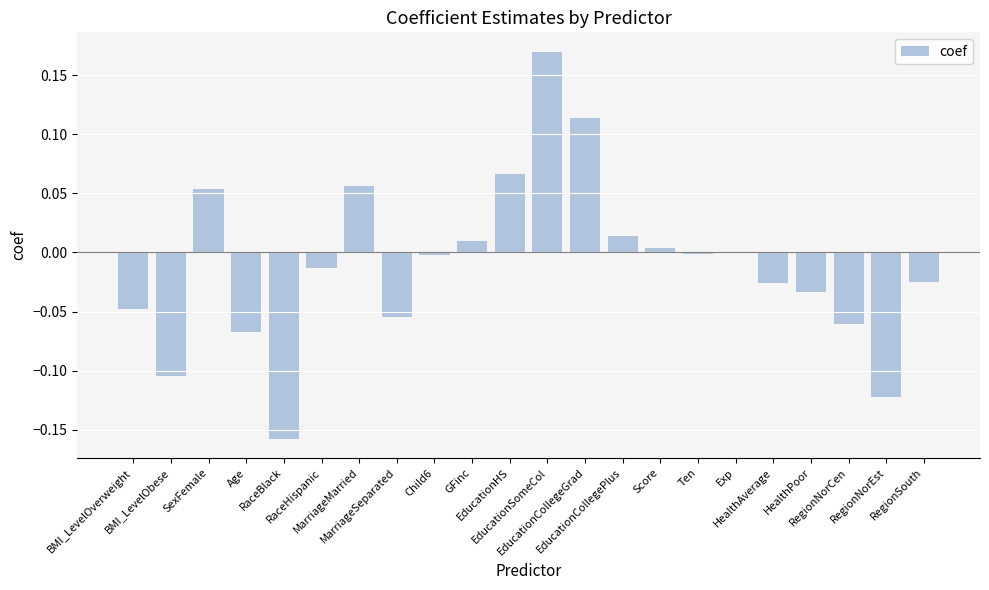

Is it true that the value at EducationSomeCol is 0.1?

False